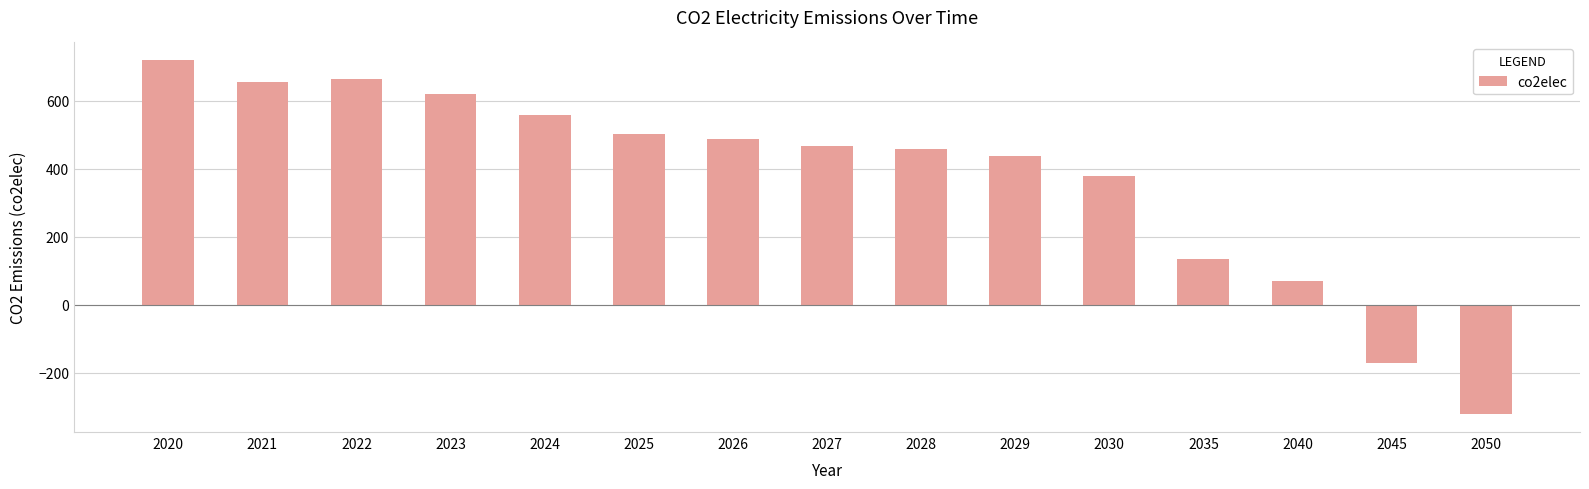

The value at 2020 is 496.5. True or false?

False